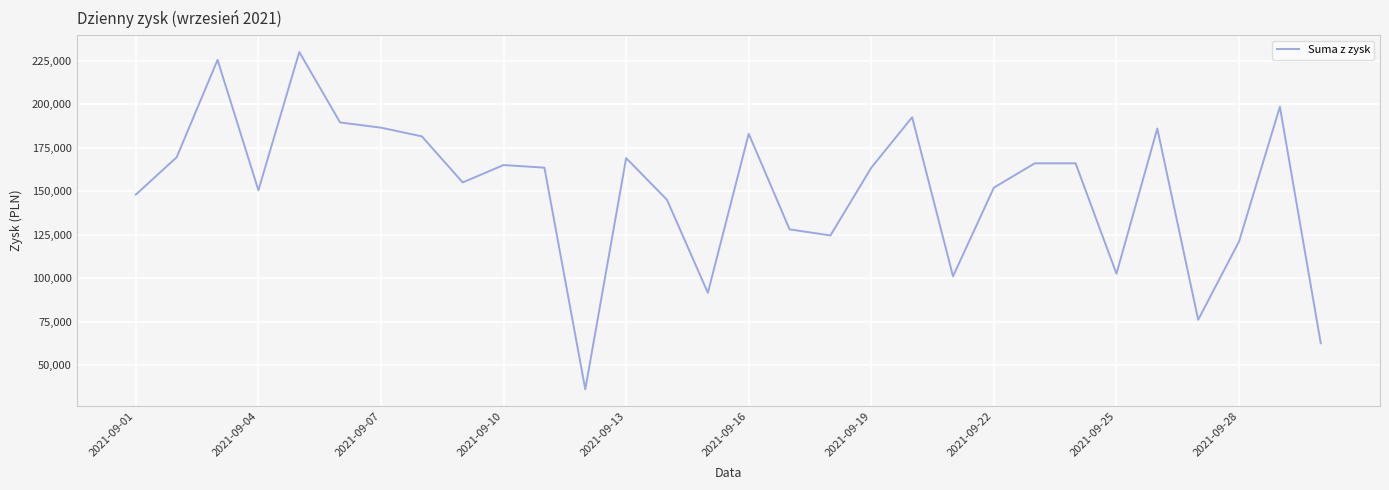

What is the smallest value displayed?

36000